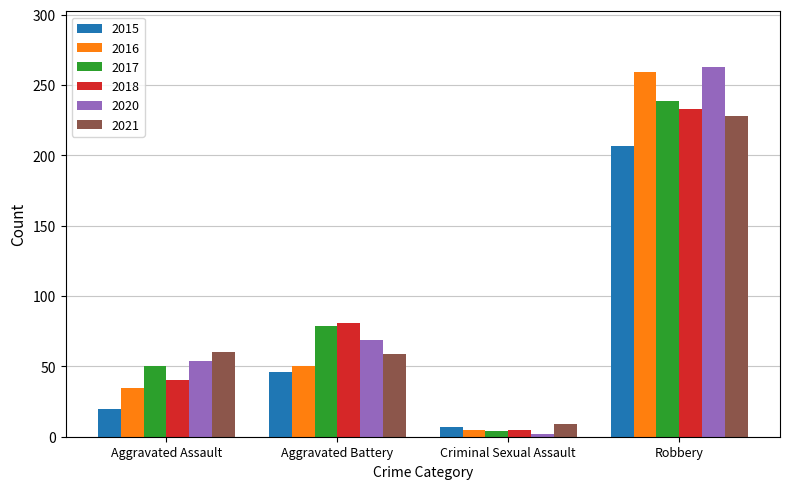

What position from the left is Aggravated Battery?

2